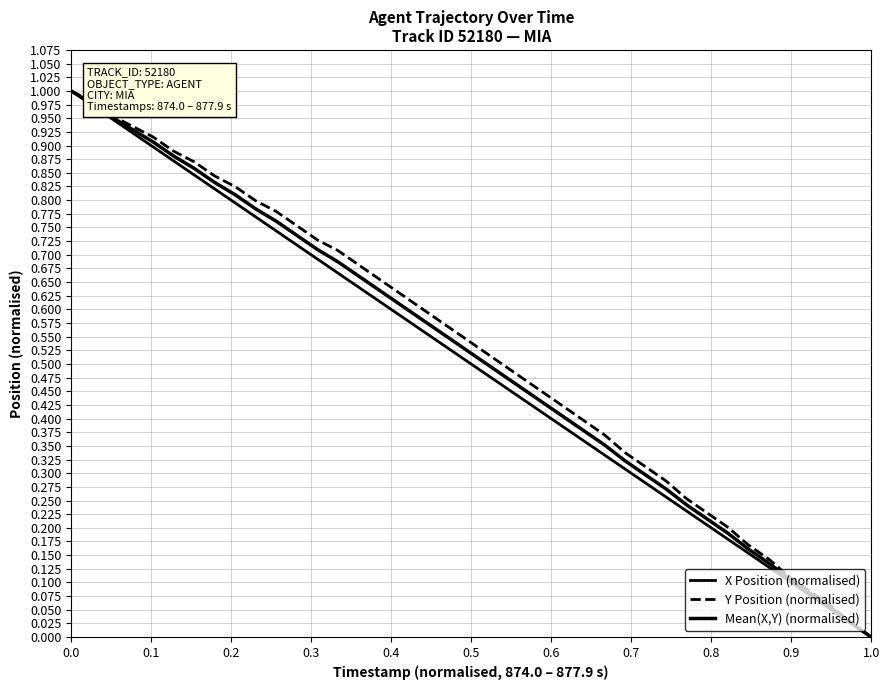

What is the sum of all Mean(X,Y) (normalised) values?

20.5